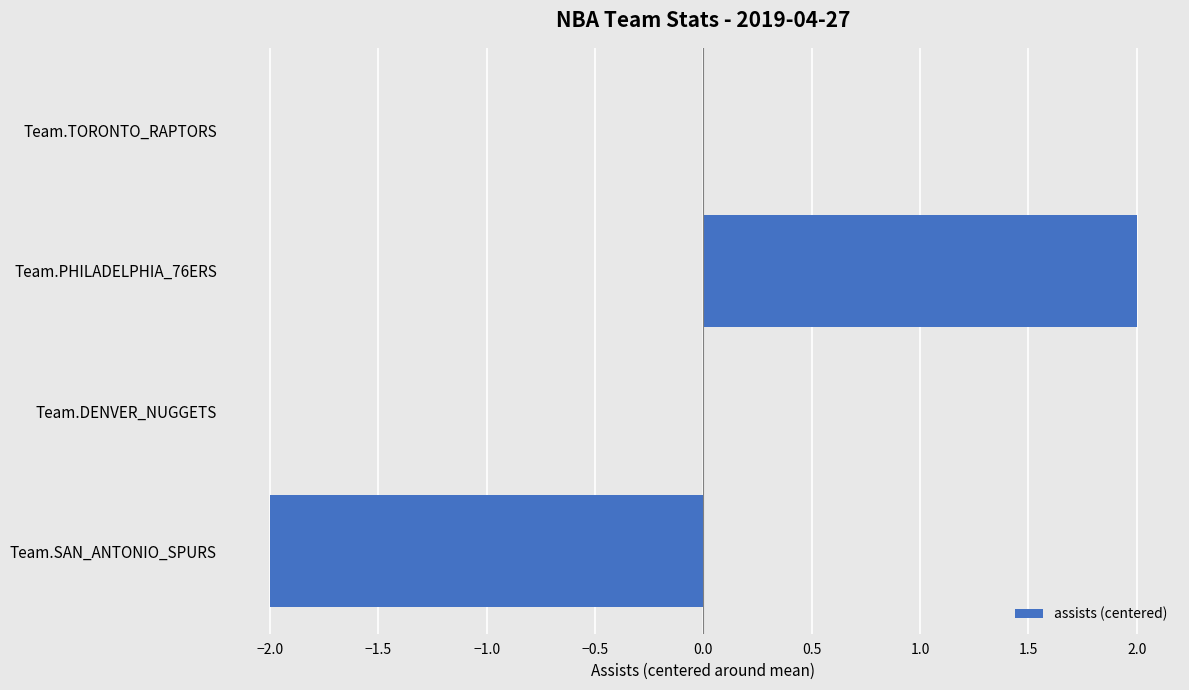

True or false: the data shows -2 at Team.SAN_ANTONIO_SPURS.

True